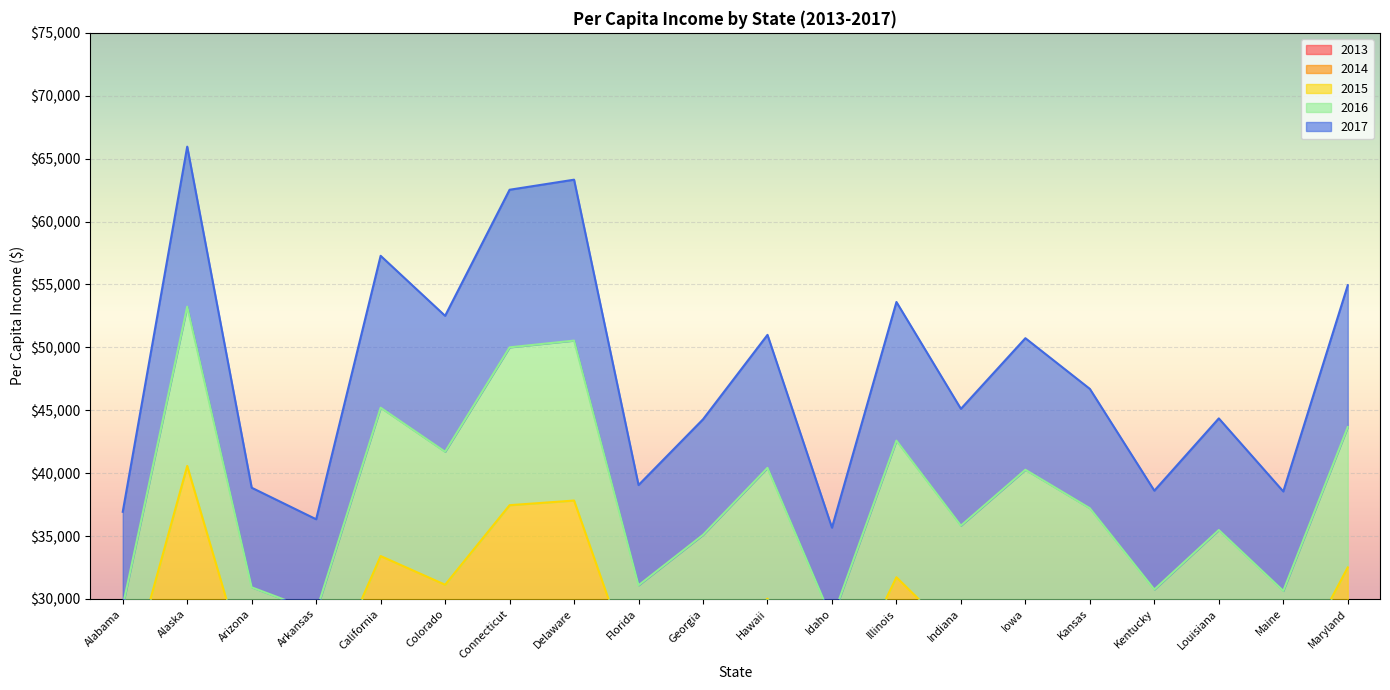

What is the spread (max minus min) of values at Florida?

31450.0